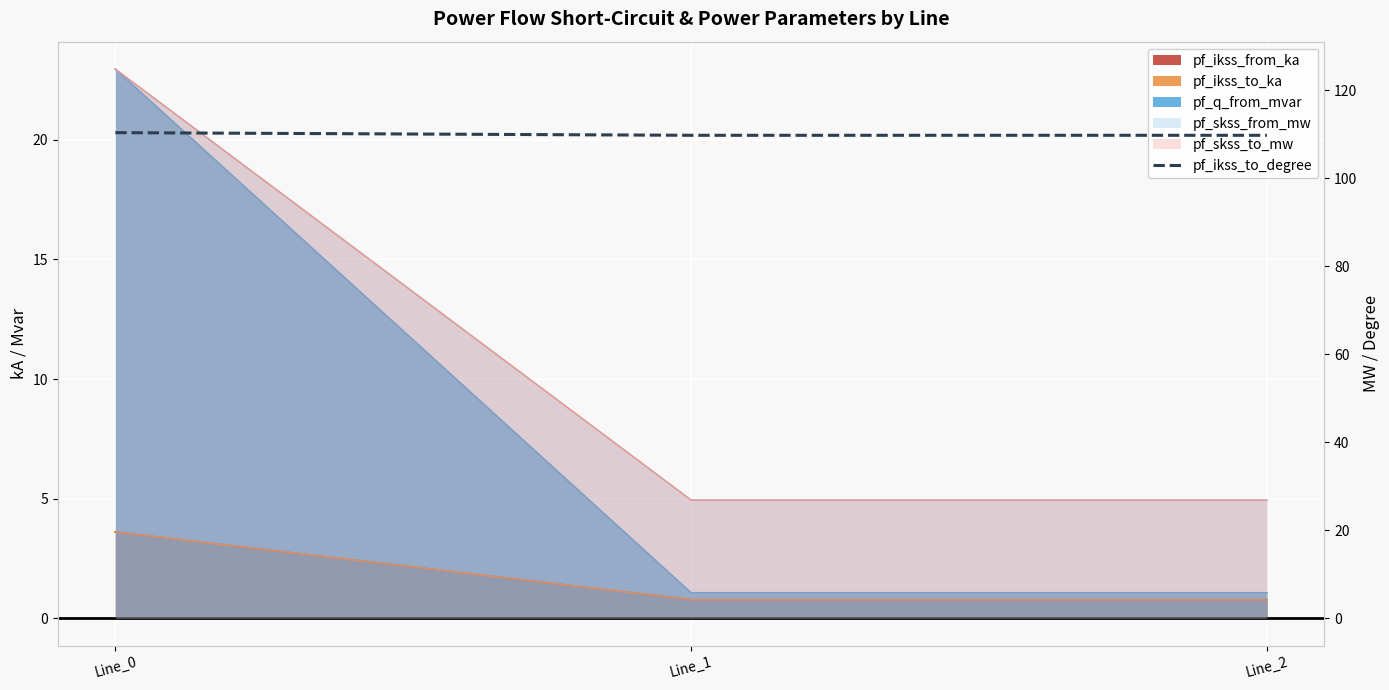

What is the change in value from Line_0 to Line_2?

-0.6